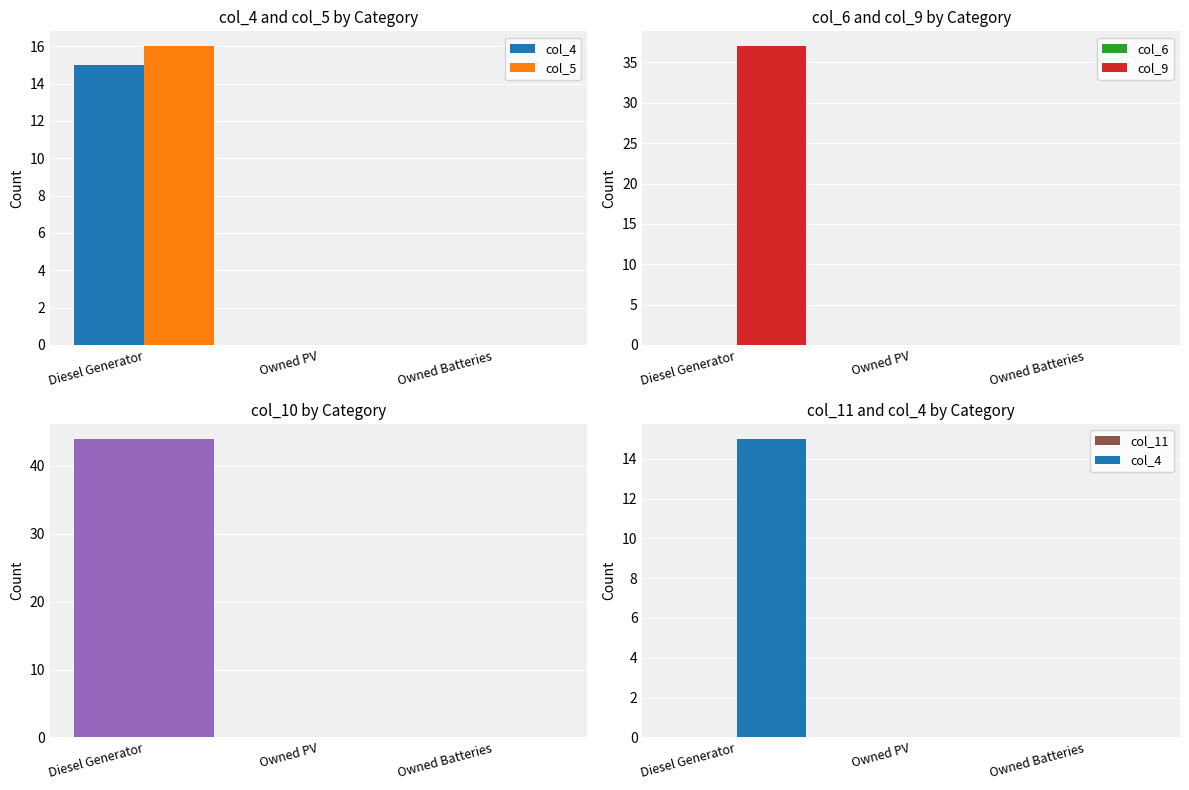

Does the chart contain any negative values?

No